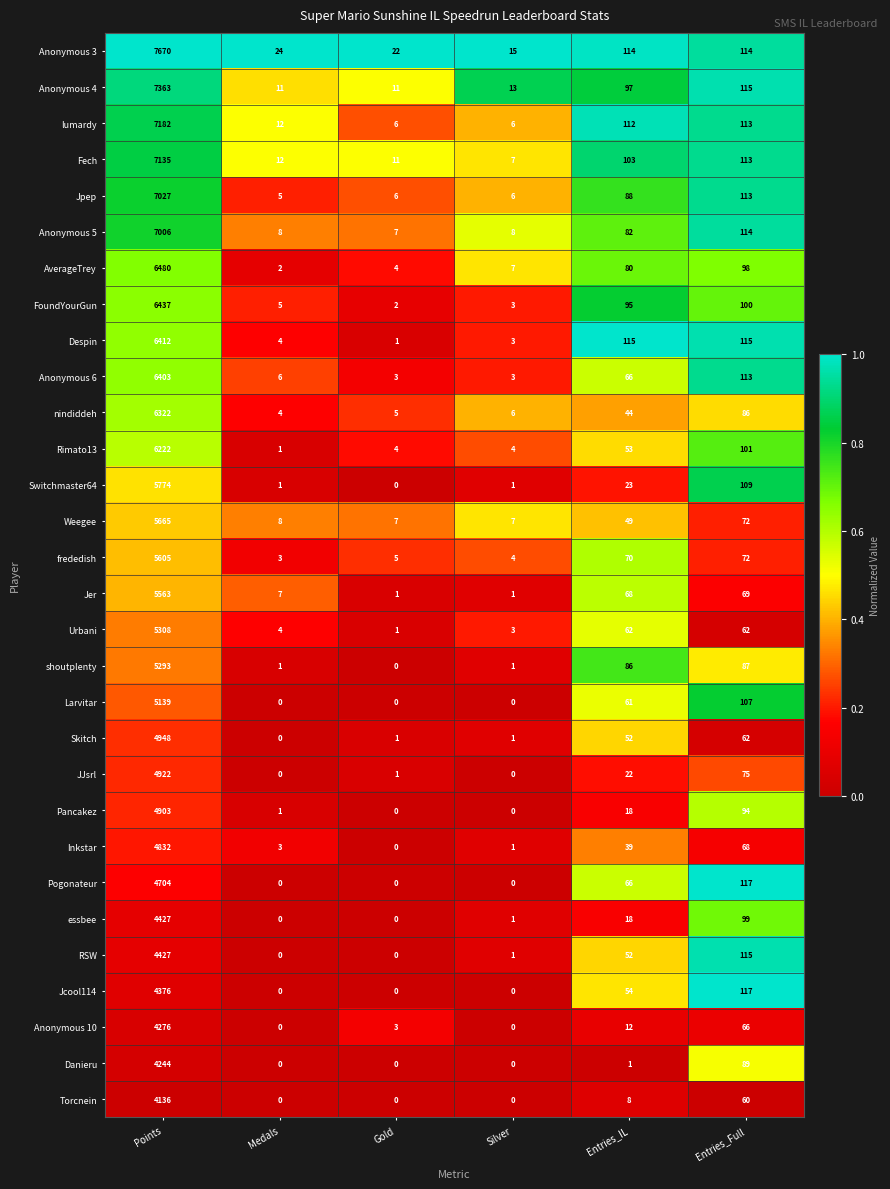

Is it true that Anonymous 5 equals 7006 at Points?

True